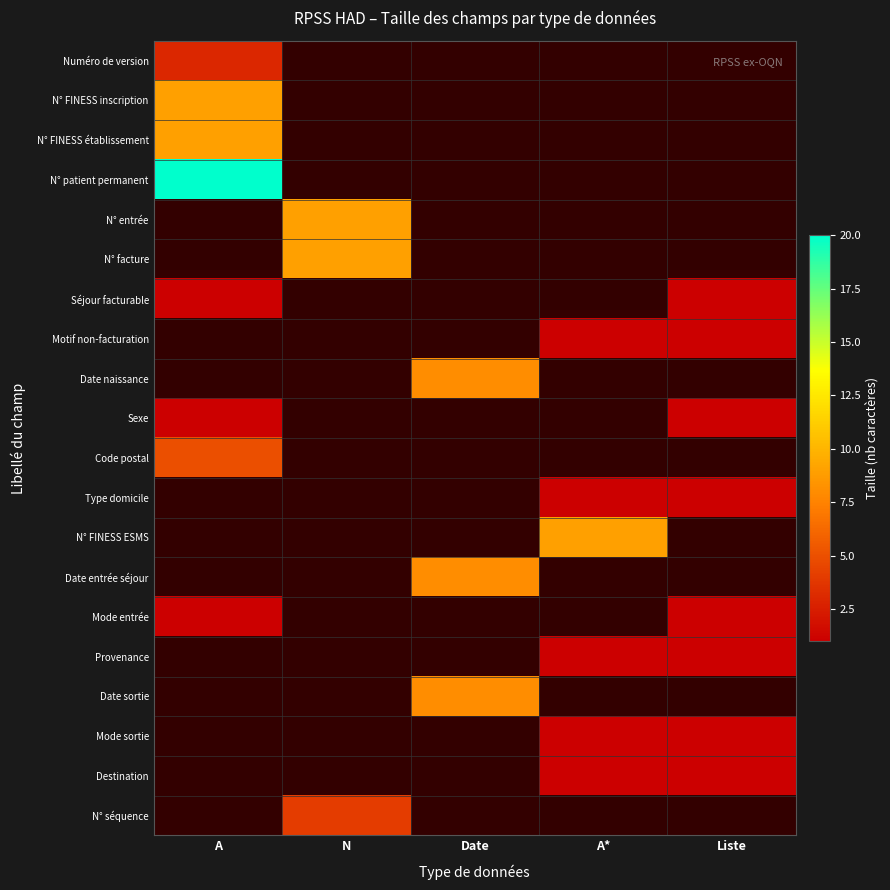

Reading left to right, extract all data points from this chart.

Numéro de version: A=3	N=0	Date=0	A*=0	Liste=0
N° FINESS inscription: A=9	N=0	Date=0	A*=0	Liste=0
N° FINESS établissement: A=9	N=0	Date=0	A*=0	Liste=0
N° patient permanent: A=20	N=0	Date=0	A*=0	Liste=0
N° entrée: A=0	N=9	Date=0	A*=0	Liste=0
N° facture: A=0	N=9	Date=0	A*=0	Liste=0
Séjour facturable: A=1	N=0	Date=0	A*=0	Liste=1
Motif non-facturation: A=0	N=0	Date=0	A*=1	Liste=1
Date naissance: A=0	N=0	Date=8	A*=0	Liste=0
Sexe: A=1	N=0	Date=0	A*=0	Liste=1
Code postal: A=5	N=0	Date=0	A*=0	Liste=0
Type domicile: A=0	N=0	Date=0	A*=1	Liste=1
N° FINESS ESMS: A=0	N=0	Date=0	A*=9	Liste=0
Date entrée séjour: A=0	N=0	Date=8	A*=0	Liste=0
Mode entrée: A=1	N=0	Date=0	A*=0	Liste=1
Provenance: A=0	N=0	Date=0	A*=1	Liste=1
Date sortie: A=0	N=0	Date=8	A*=0	Liste=0
Mode sortie: A=0	N=0	Date=0	A*=1	Liste=1
Destination: A=0	N=0	Date=0	A*=1	Liste=1
N° séquence: A=0	N=4	Date=0	A*=0	Liste=0